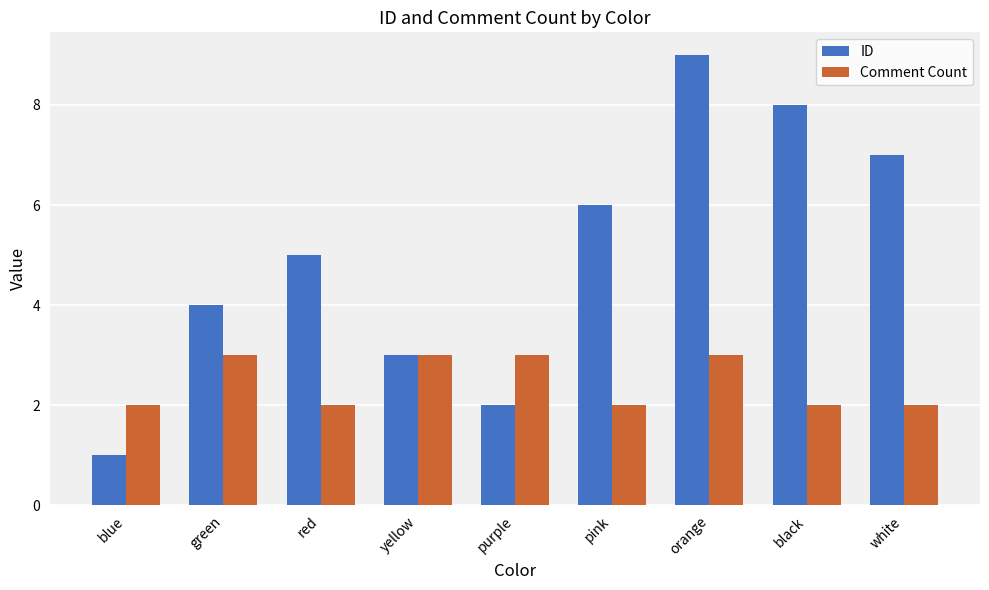

What is the total value across all series at purple?

5